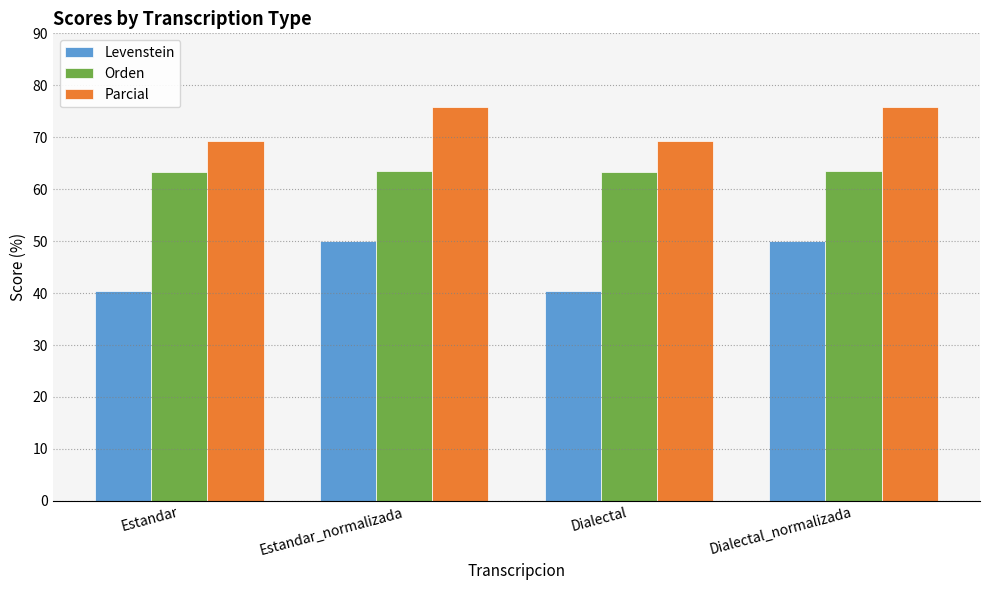

The value of Orden at Estandar_normalizada is 29.0. True or false?

False